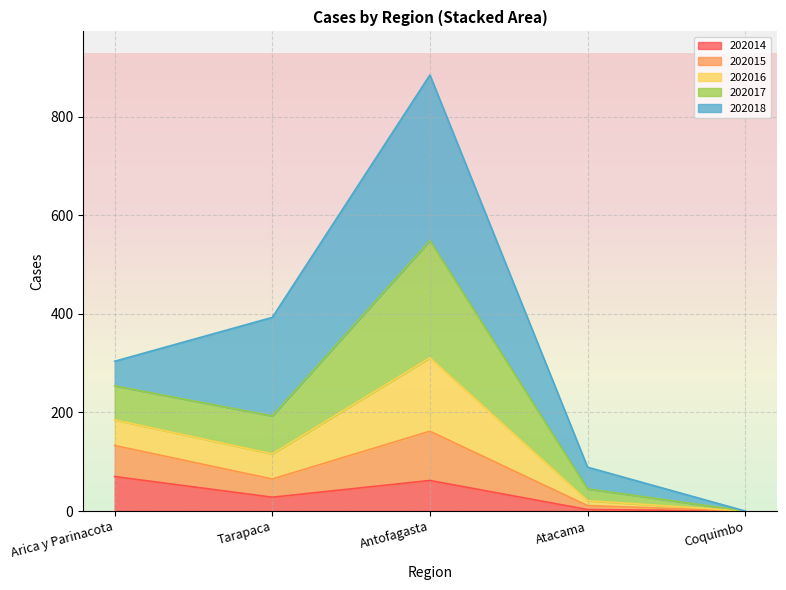

Is the value of 202014 at Arica y Parinacota greater than the value of 202017 at Tarapaca?

No